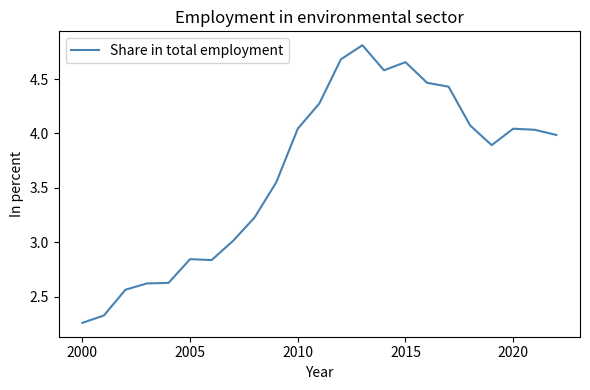

What is the maximum value shown in the chart?

4.8